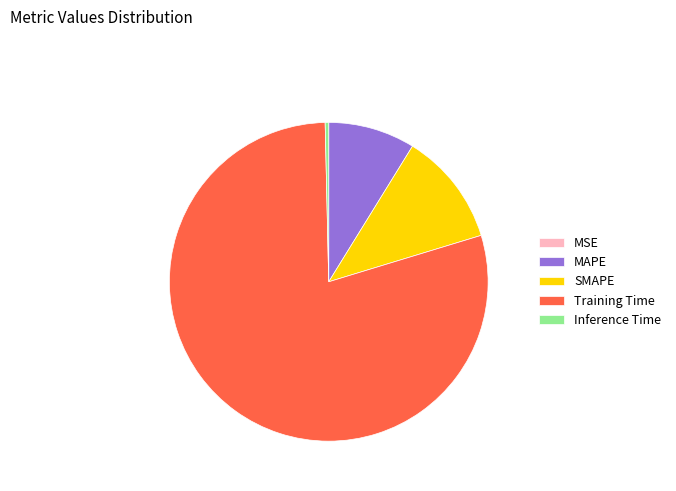

Is the sum of SMAPE and Inference Time greater than half?

No